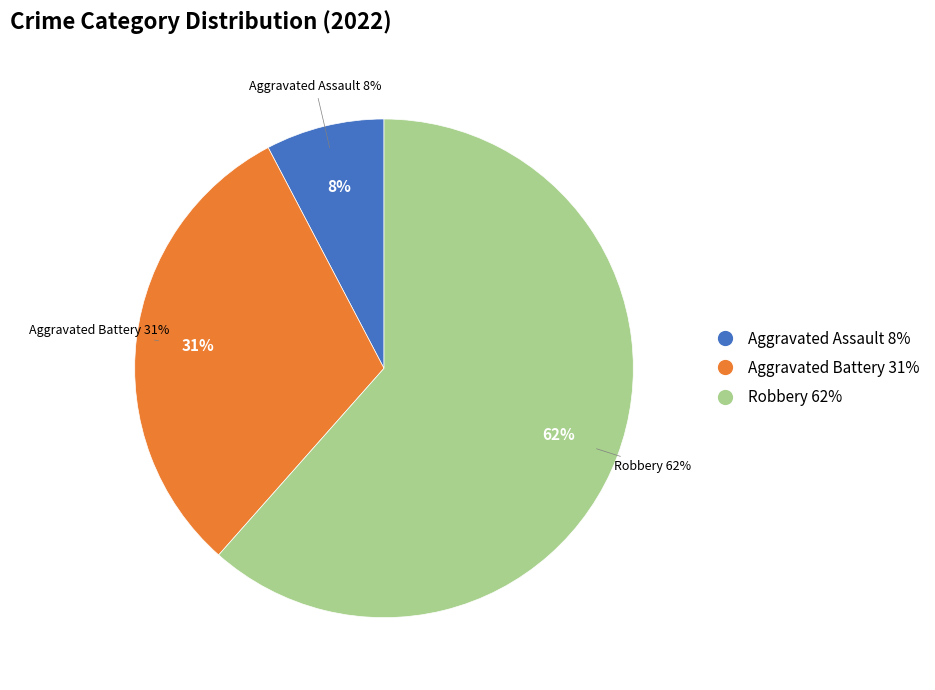

Which category accounts for the majority?

Robbery